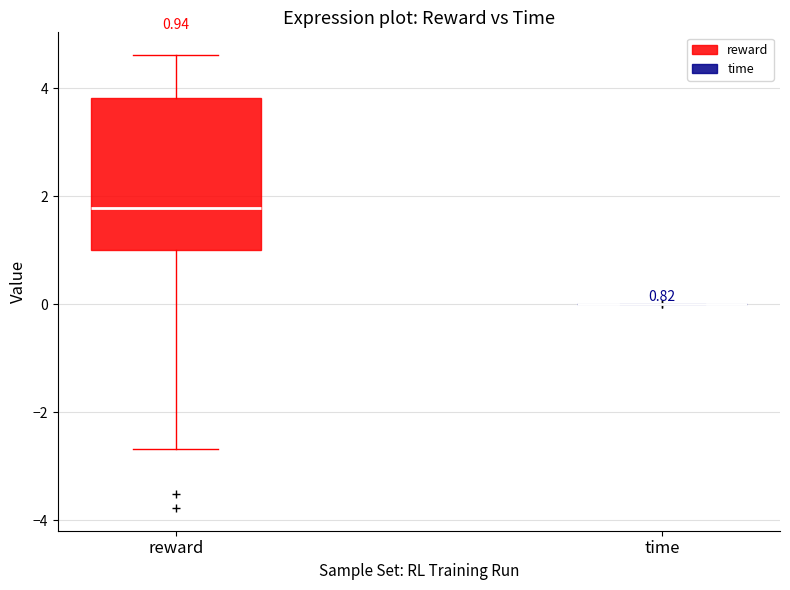

Which box is the tallest, from its lower edge to its upper edge?

reward